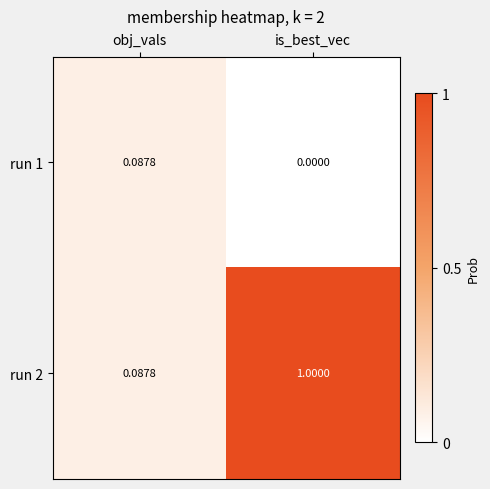

List the labels in order of run 2 value, largest first.

is_best_vec, obj_vals